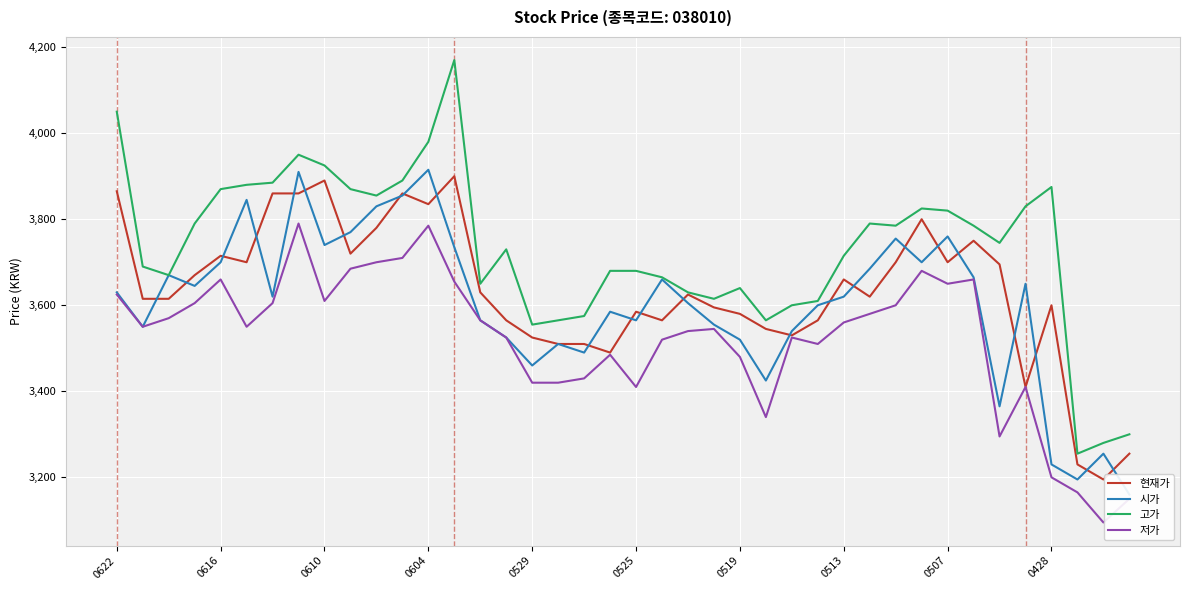

What is the sum of all 현재가 values?

145320